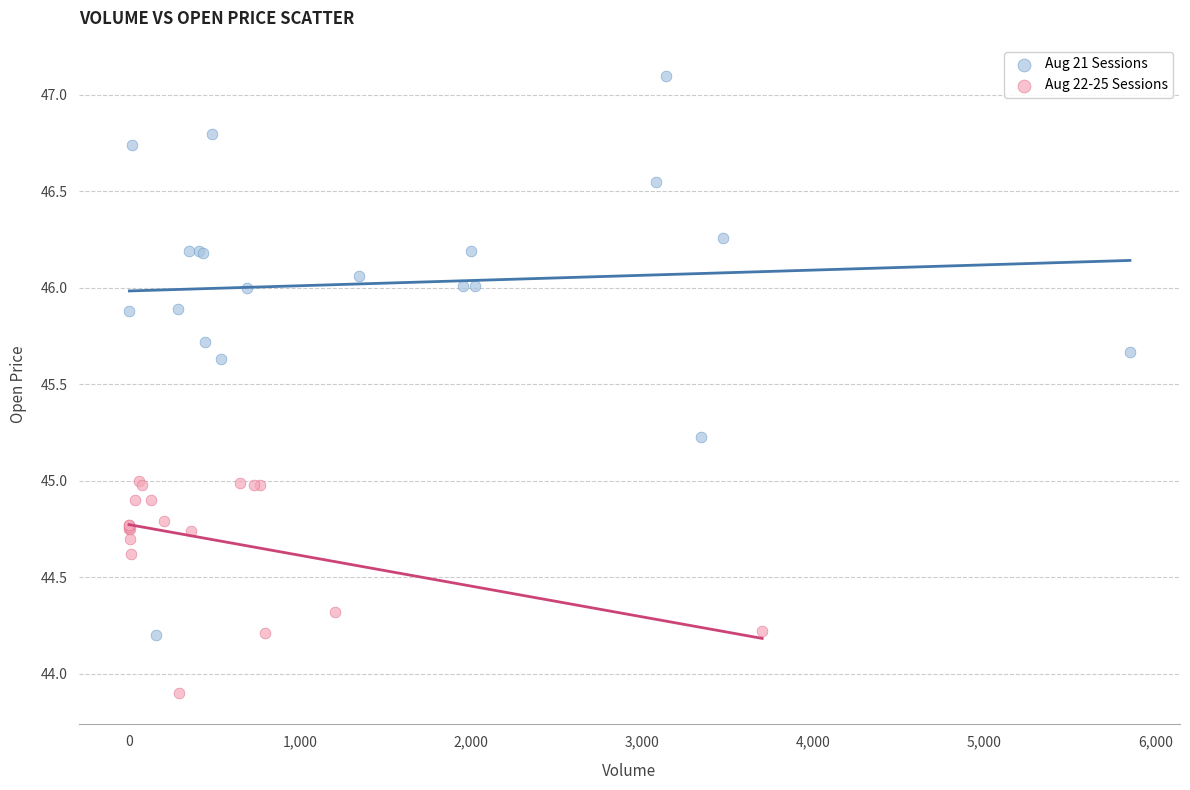

Which series contains the lowest Y value?

Aug 22-25 Sessions